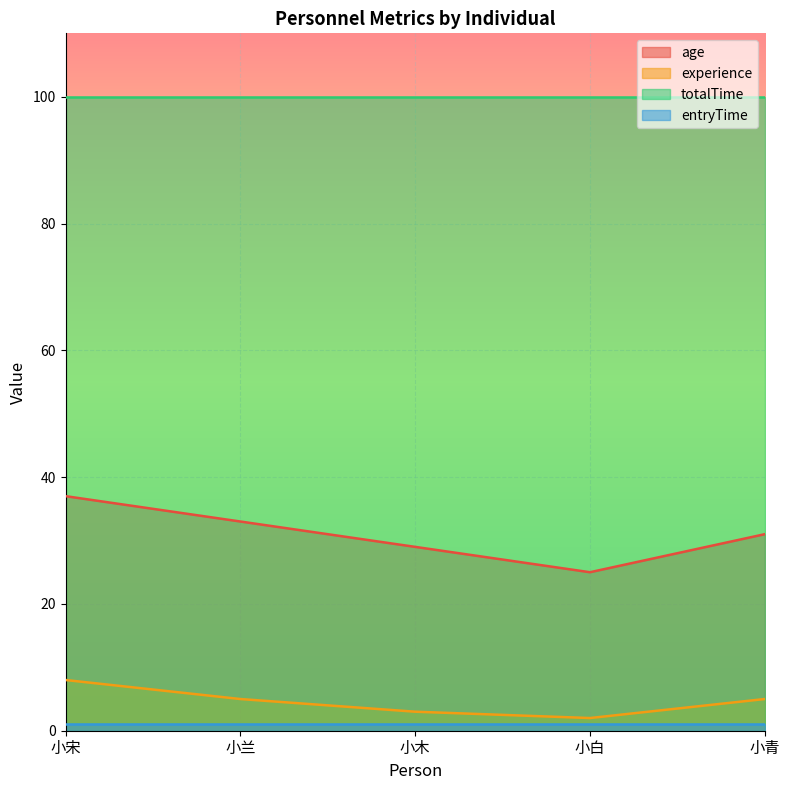

Count the number of categories in the chart.

5